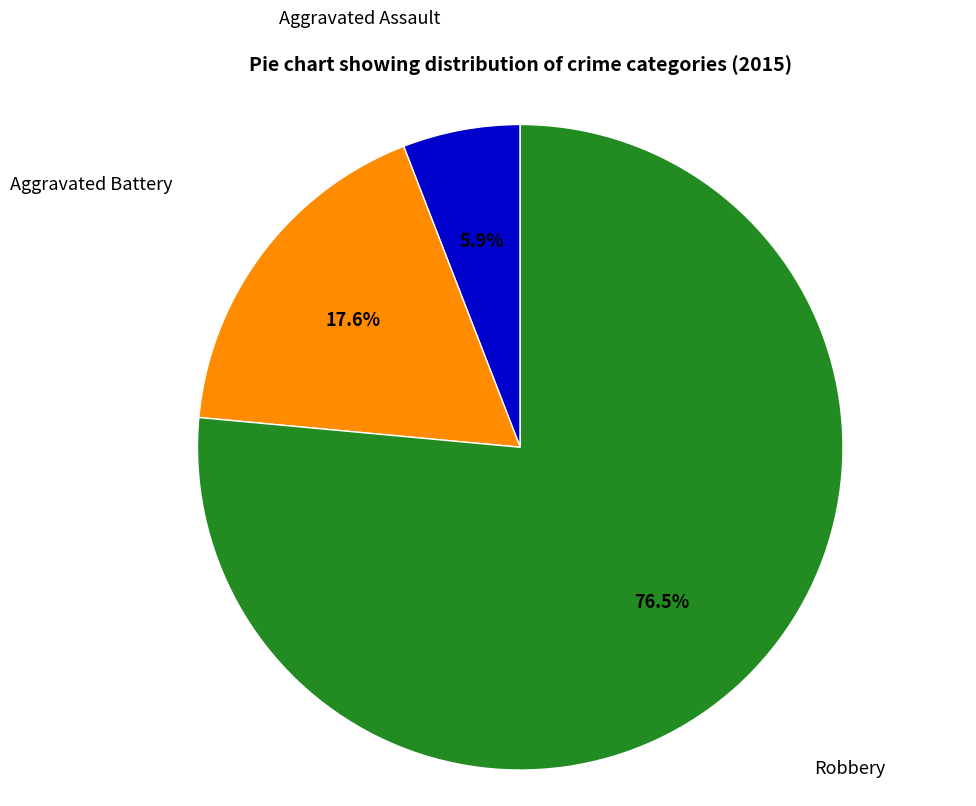

How many slices are in this pie chart?

3